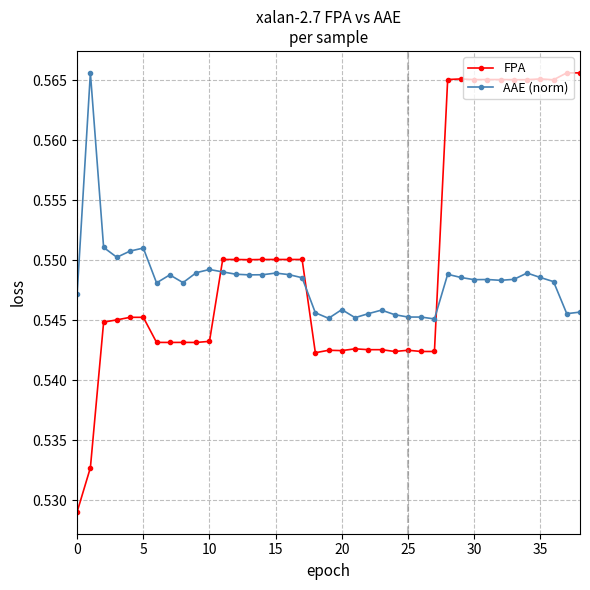

Rank the series by their average value, from lowest to highest.

AAE (norm), FPA